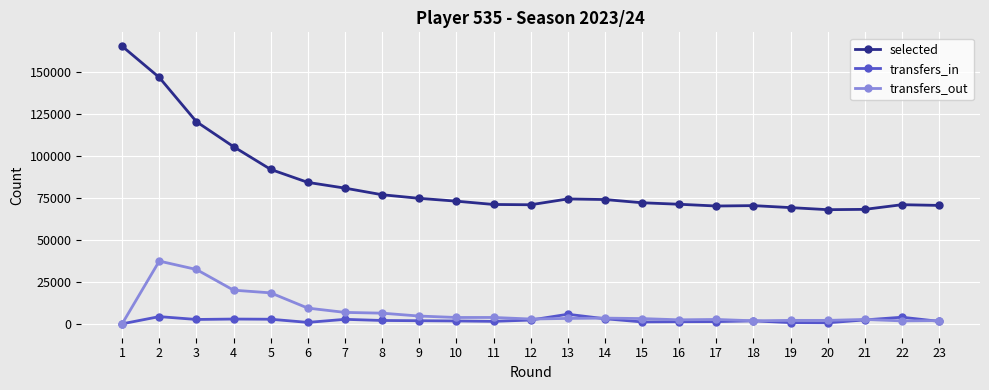

How many lines are shown in the chart?

3